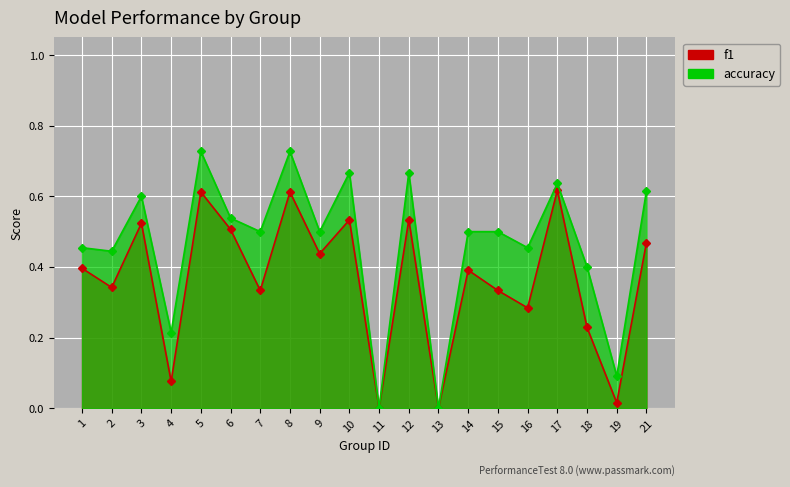

Which series has the largest total across all categories?

accuracy